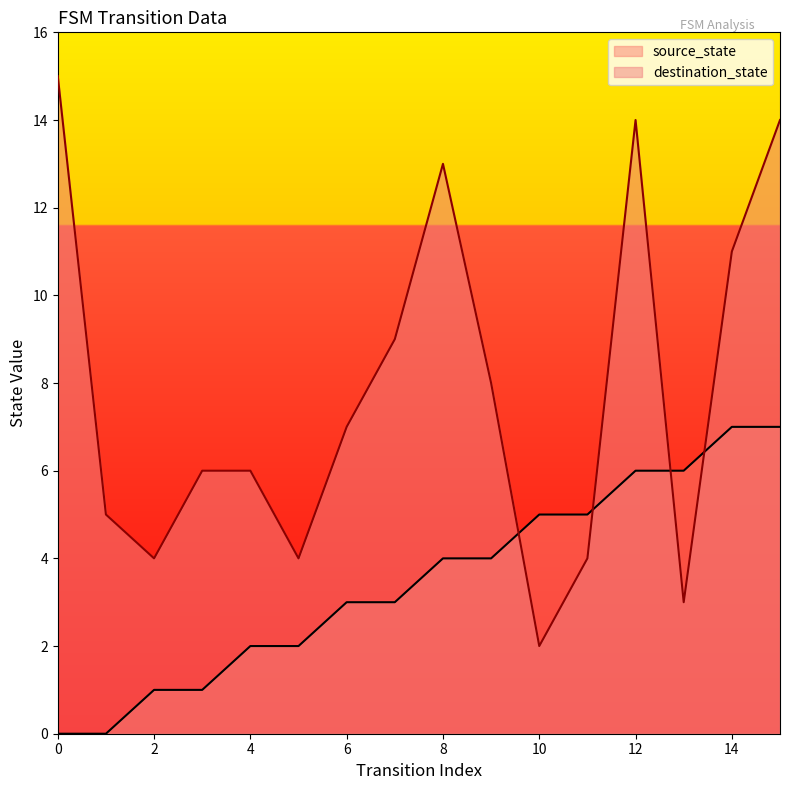

Is it true that source_state equals 7 at 15?

True